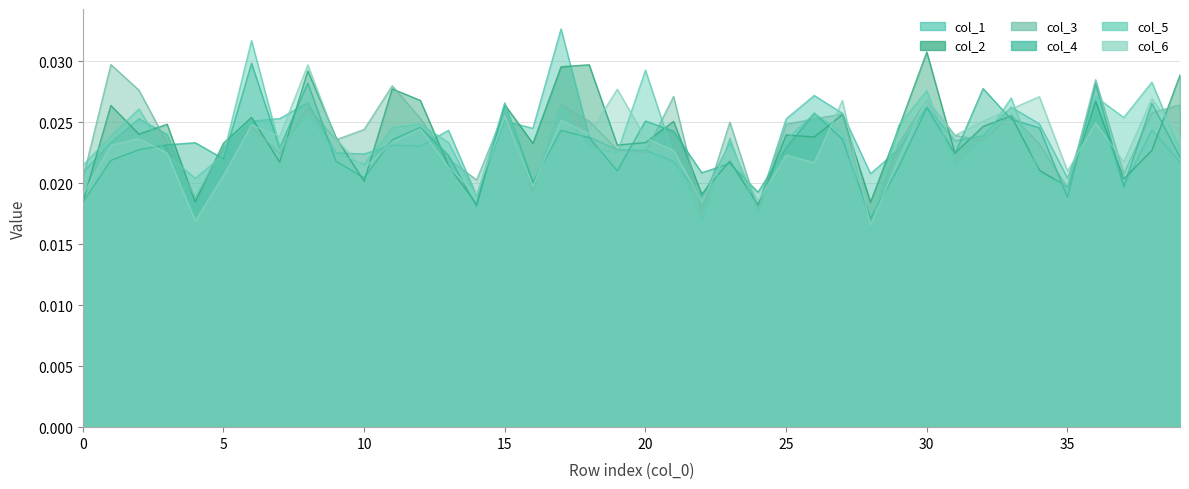

Which category has the lowest value across all series?

28